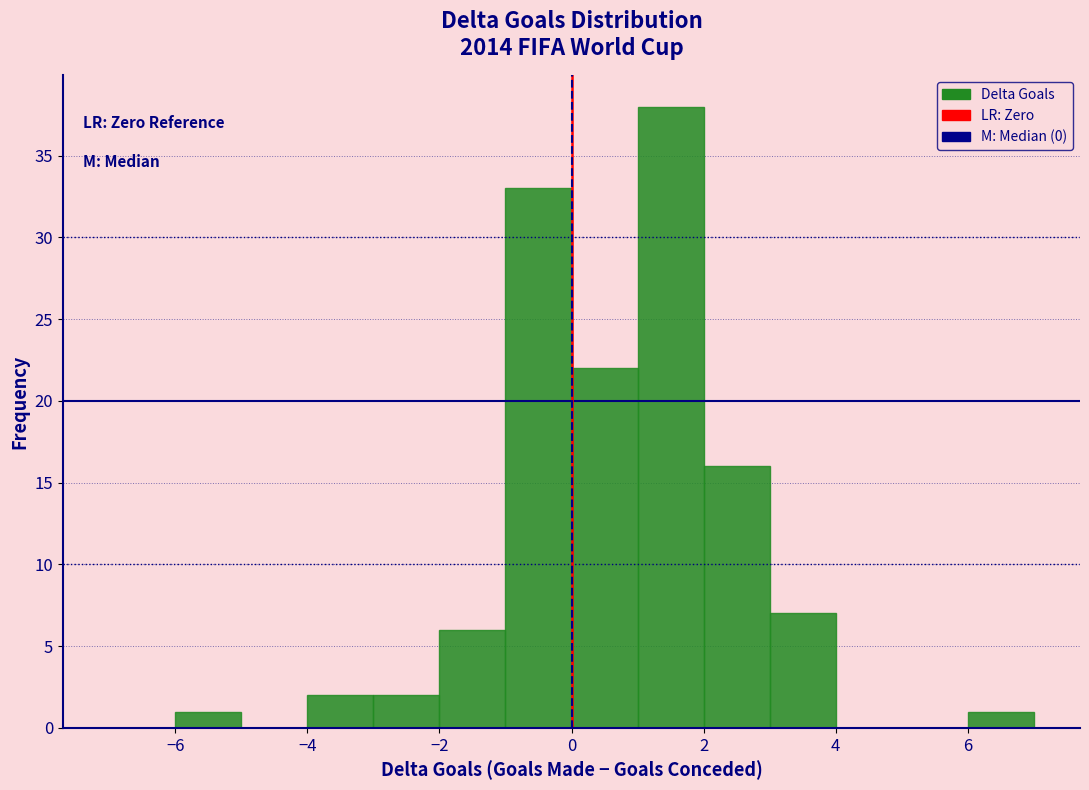

Which range on the x-axis has the tallest bar?

1 to 2